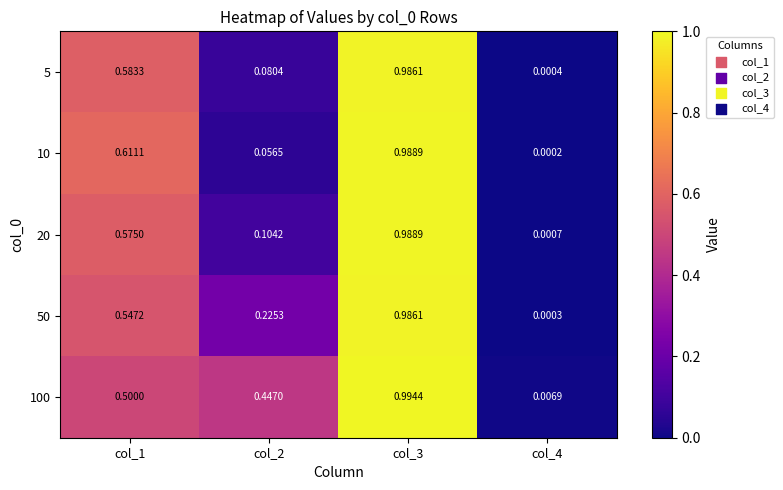

Is the value of 50 at col_1 greater than the value of 5 at col_1?

No